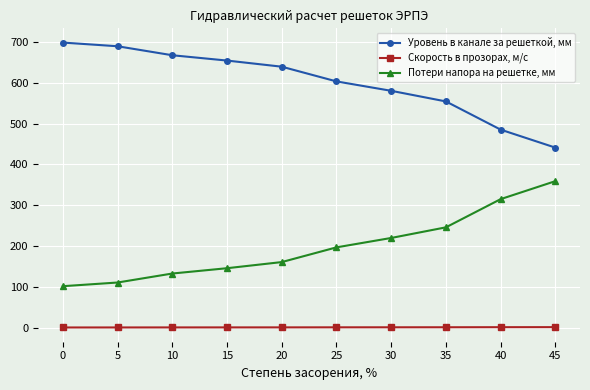

True or false: Потери напора на решетке, мм has a value of 105.8 at 20.

False